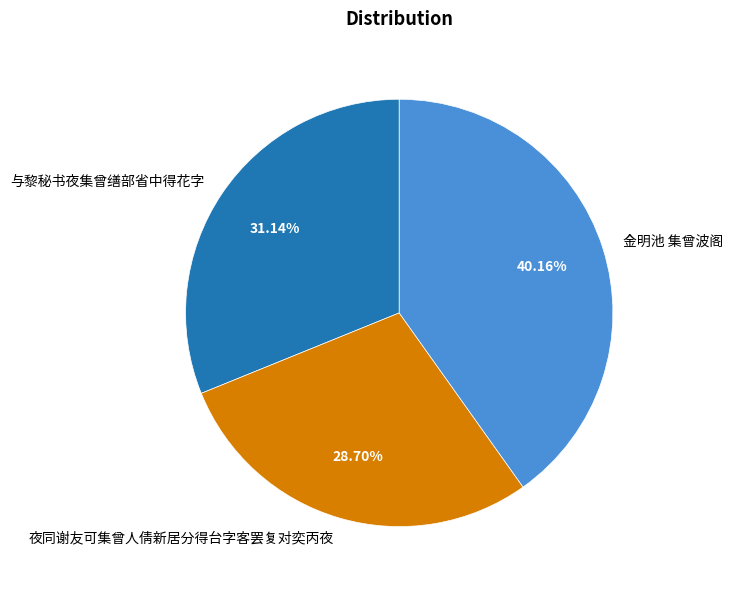

What percentage is NOT represented by 金明池 集曾波阁?

59.8%